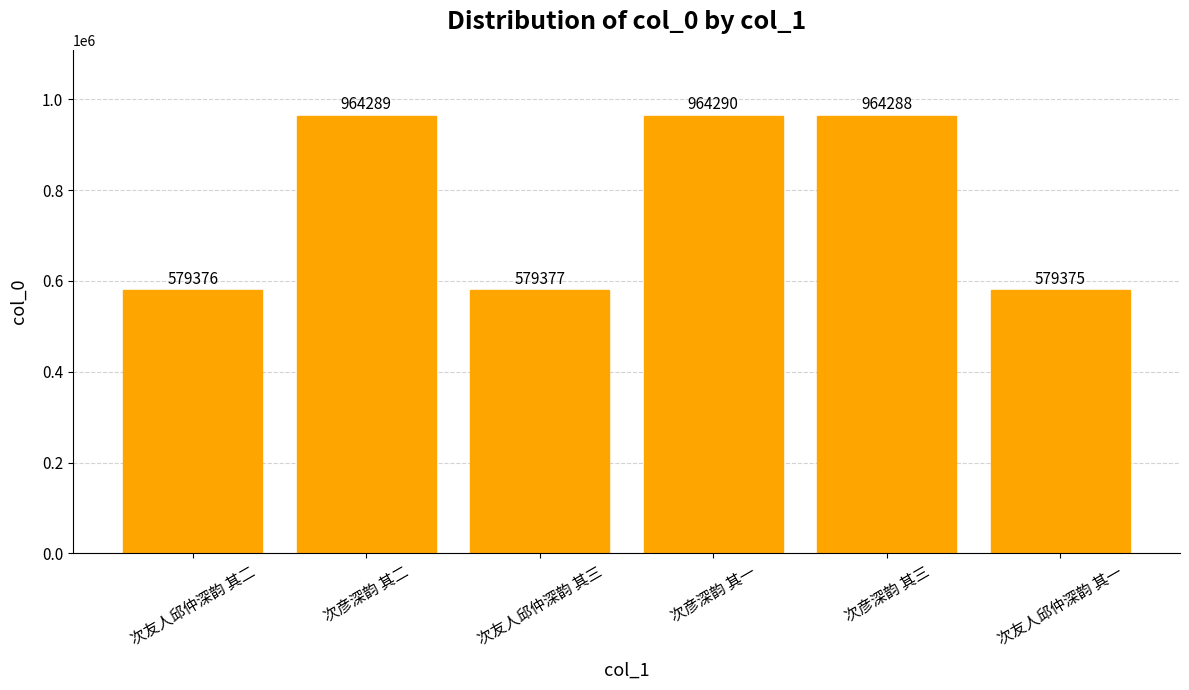

Which label corresponds to the largest value in the chart?

次彦深韵 其一